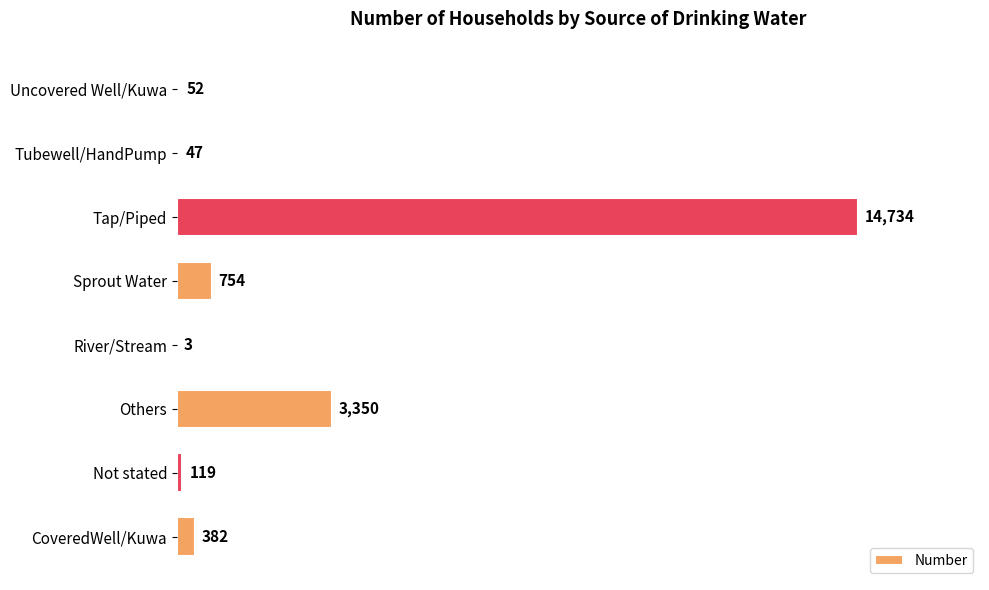

How many series are shown in this chart?

1